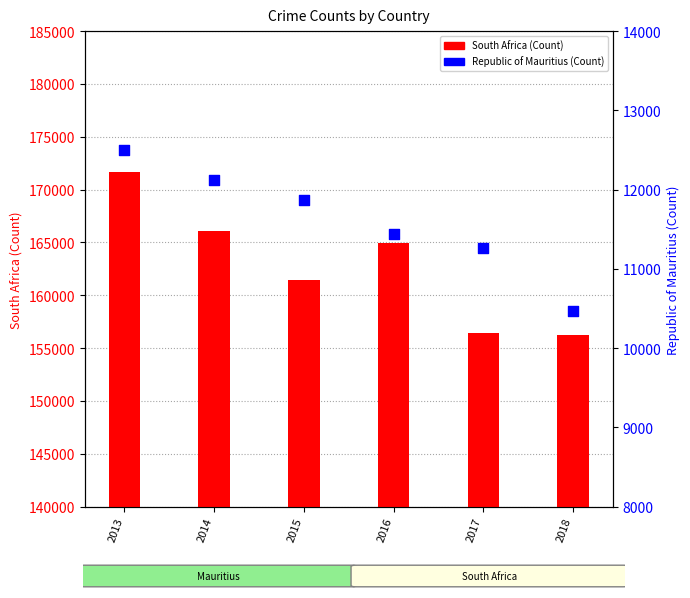

At which category is the sum across all series the highest?

2013